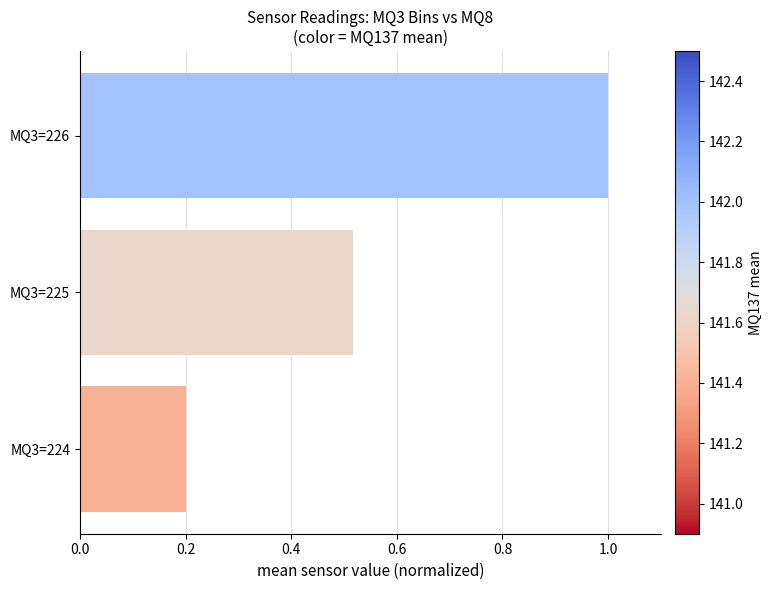

What is the approximate value at MQ3=226?

1.0